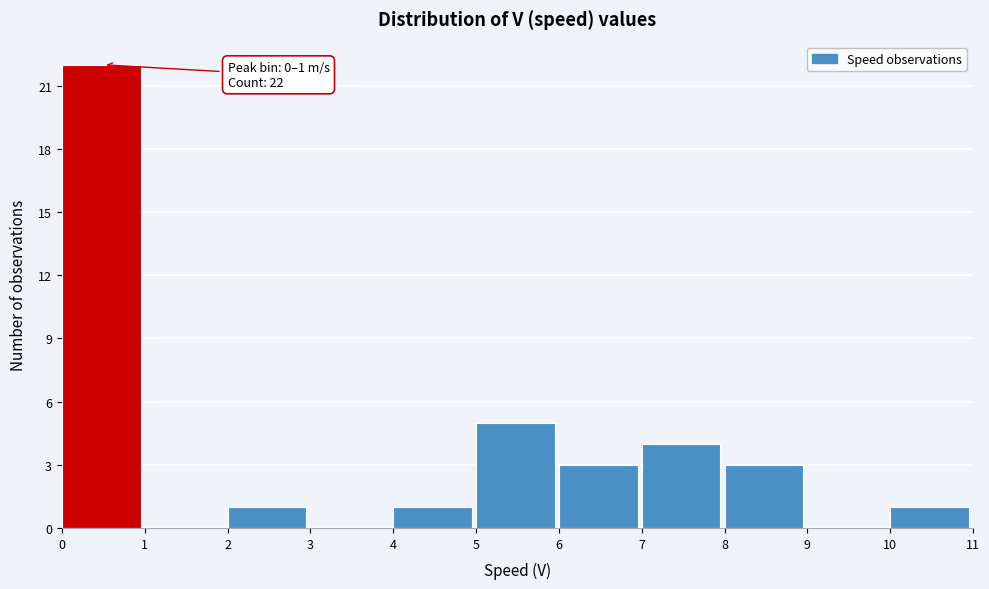

Over which range of the x-axis is the bar tallest?

0 to 1